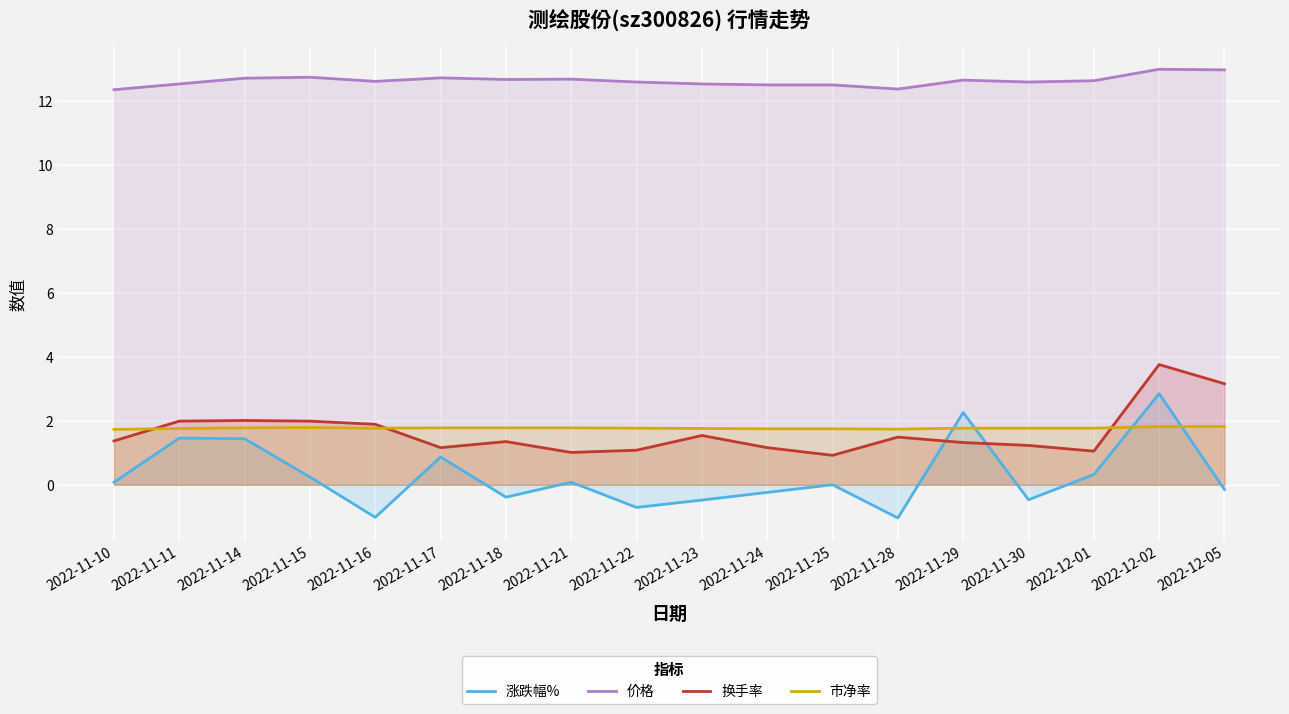

The 涨跌幅% series shows -0.2 at 2022-11-24. True or false?

True